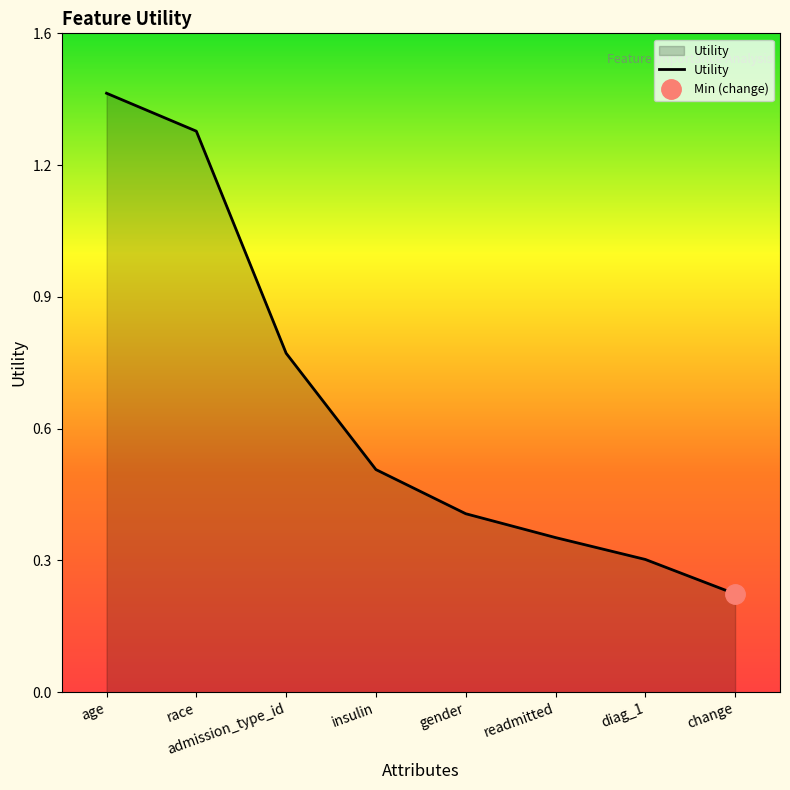

Where is the data nearest to the value 0?

change